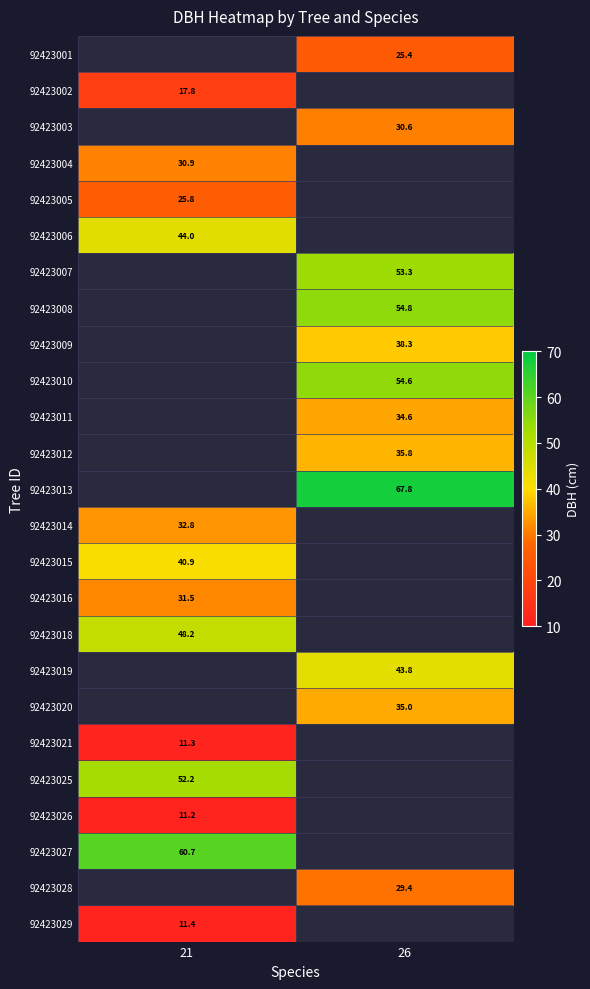

Which label corresponds to the largest value in the chart?

26